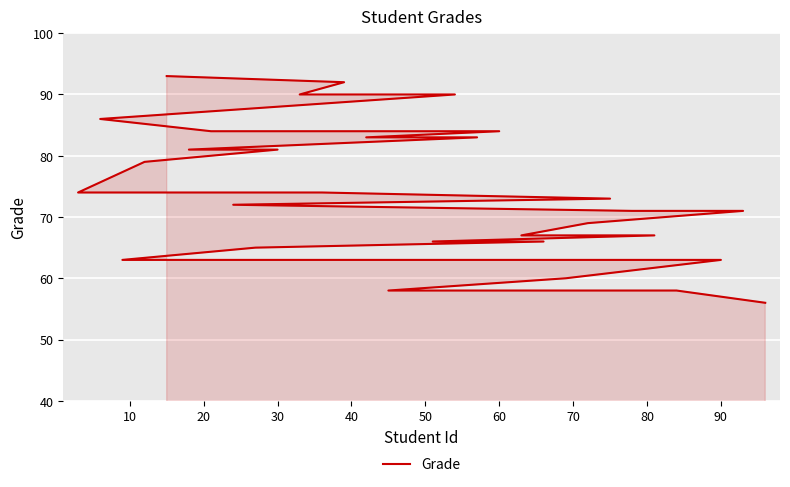

Is it true that the value at 31 is 92?

False